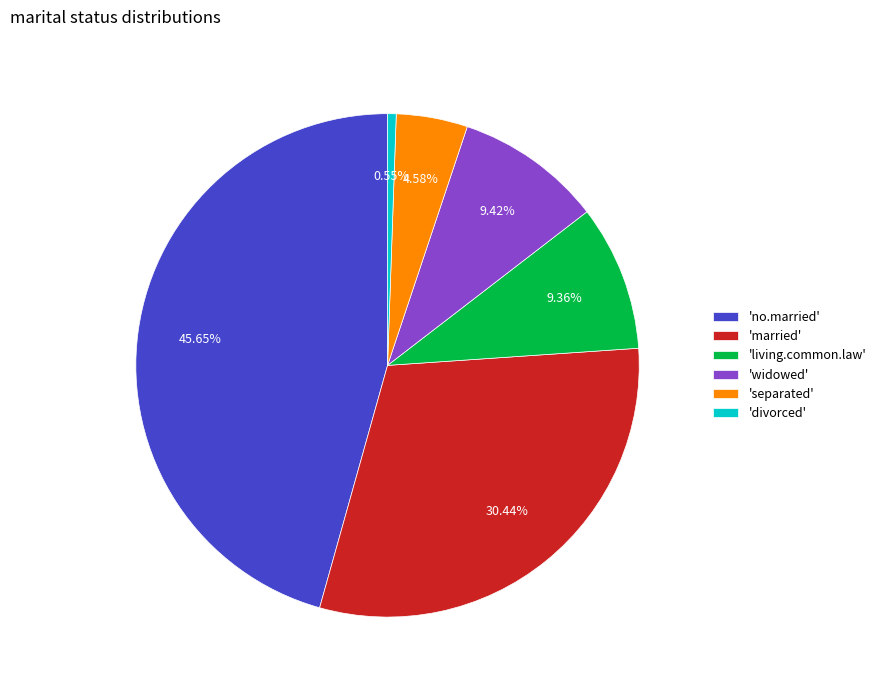

Which has a higher value, 'widowed' or 'married'?

'married'